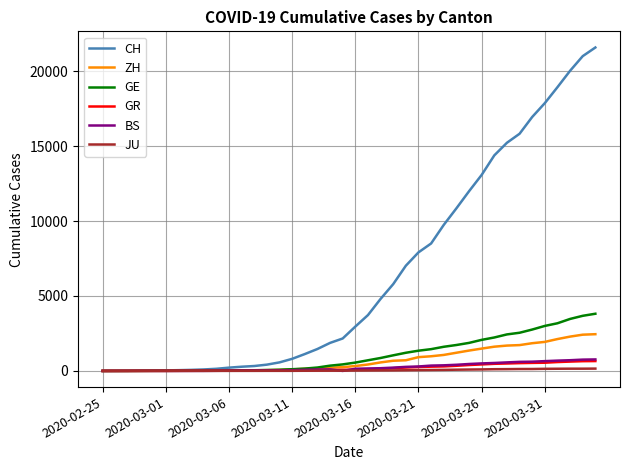

What is the sum of all GE values?

43216